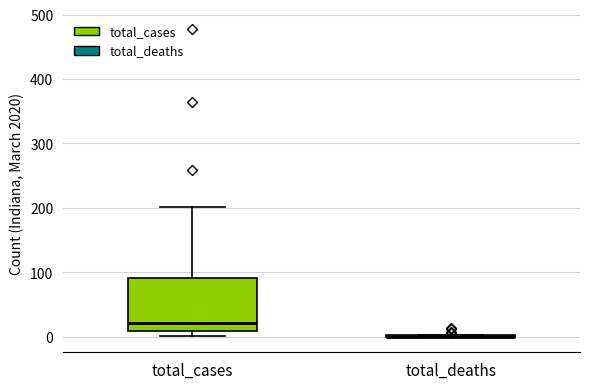

Reading left to right, read every box against the y-axis: the position of its median line, the range the box covers, and the ends of its whiskers. The values are not printed on the chart, so give them approximately, as read against the axis.

total_cases: median 20, box 10 to 90, whiskers 0 to 200
total_deaths: box collapsed to a line at 0, whiskers 0 to 0